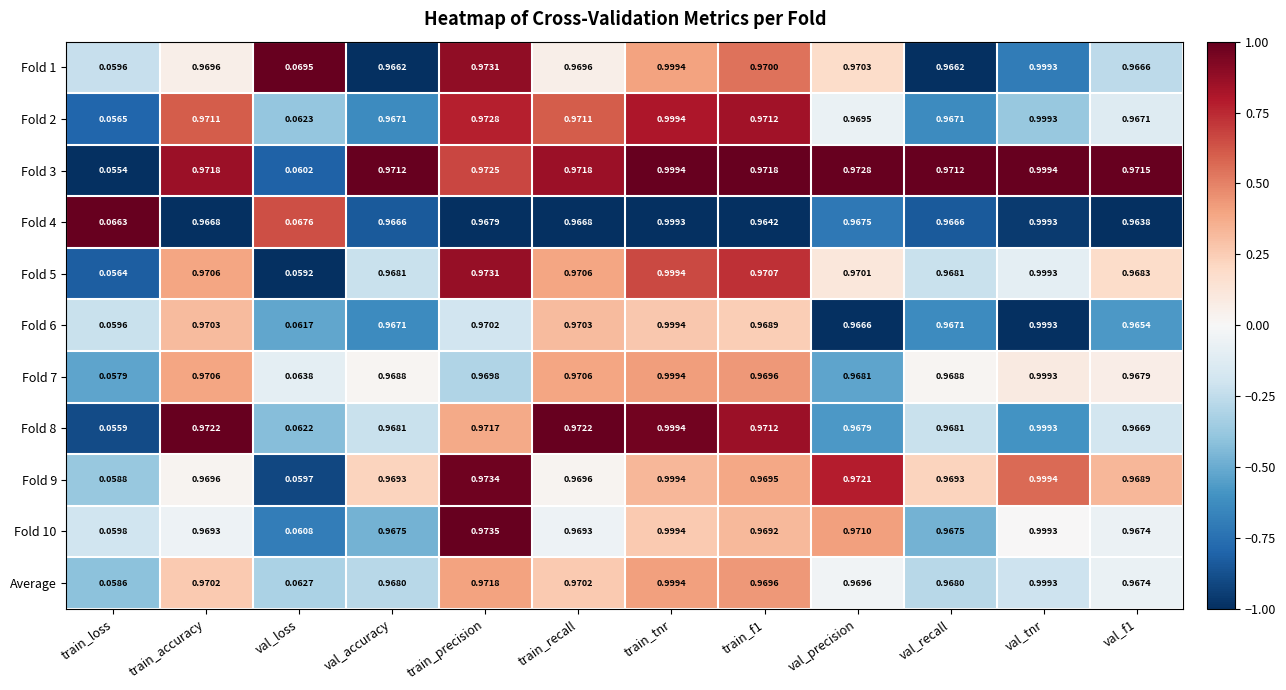

Is the value of Fold 10 at val_loss greater than the value of Fold 6 at val_tnr?

No